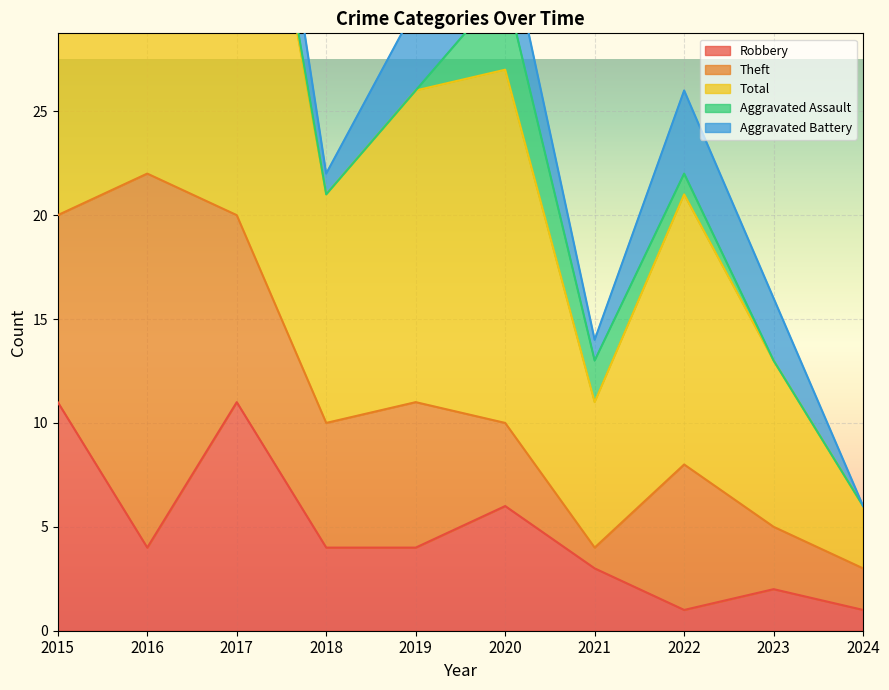

How many data points in Theft are above 7?

3